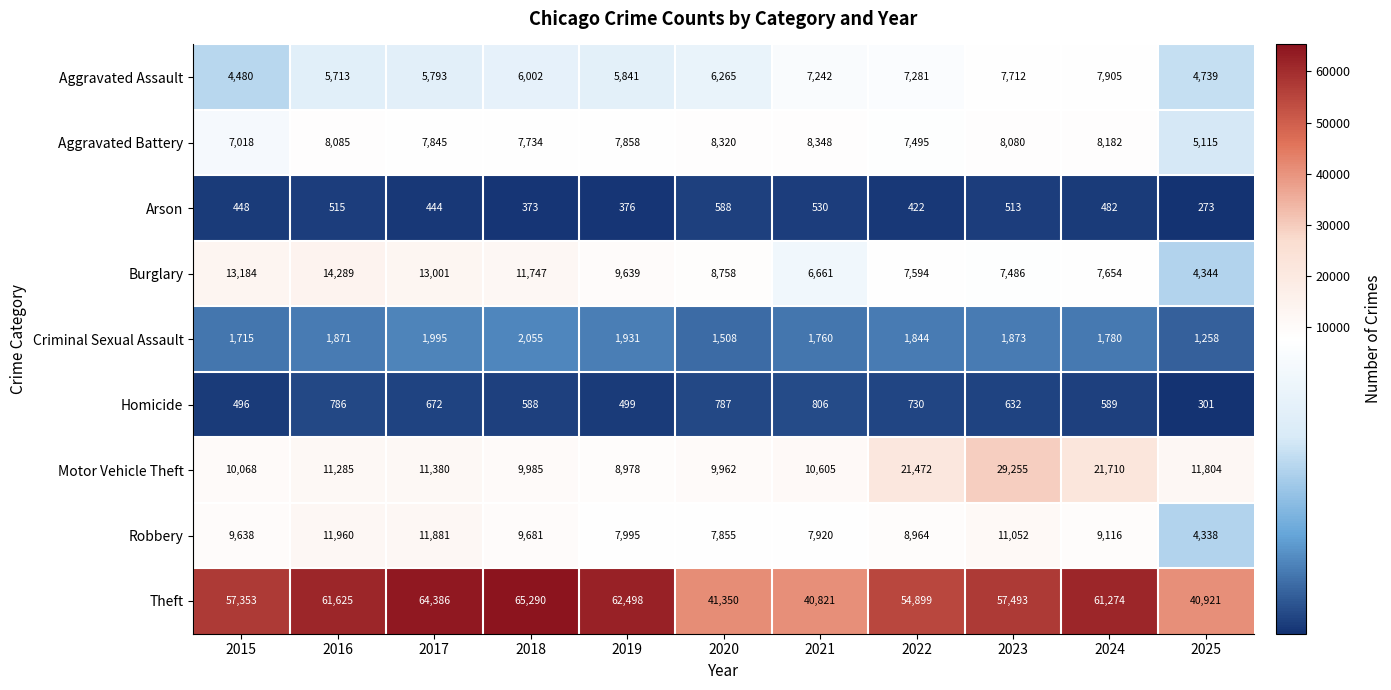

Rank the series by their maximum value, from lowest to highest.

Arson, Homicide, Criminal Sexual Assault, Aggravated Assault, Aggravated Battery, Robbery, Burglary, Motor Vehicle Theft, Theft